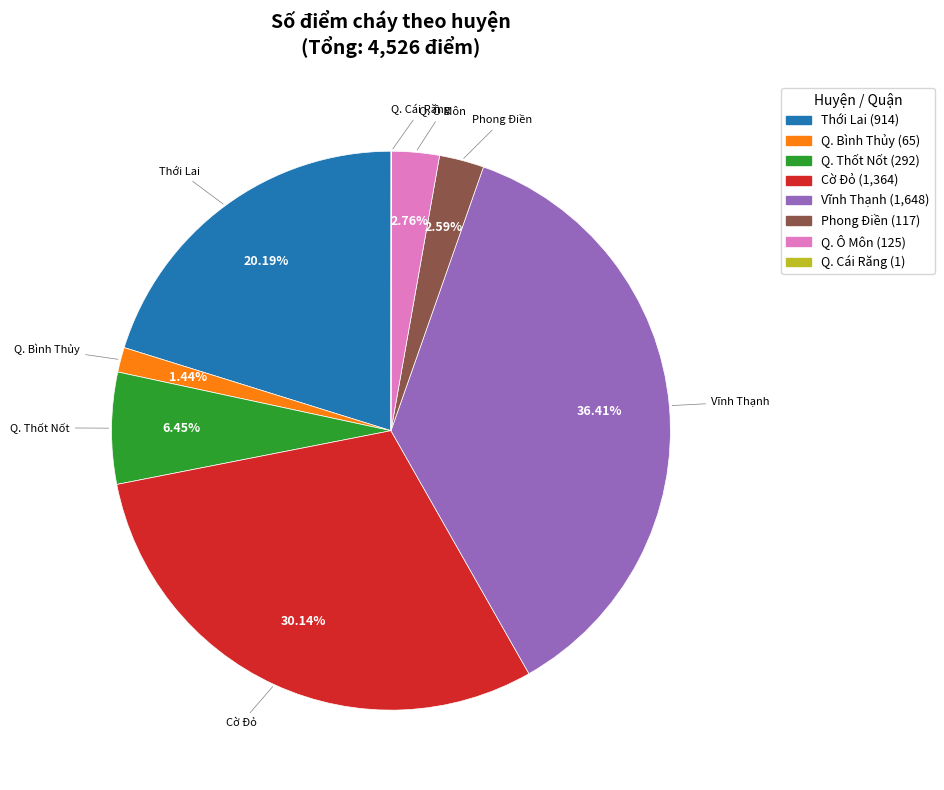

To the nearest percent, what is the average slice percentage?

12%